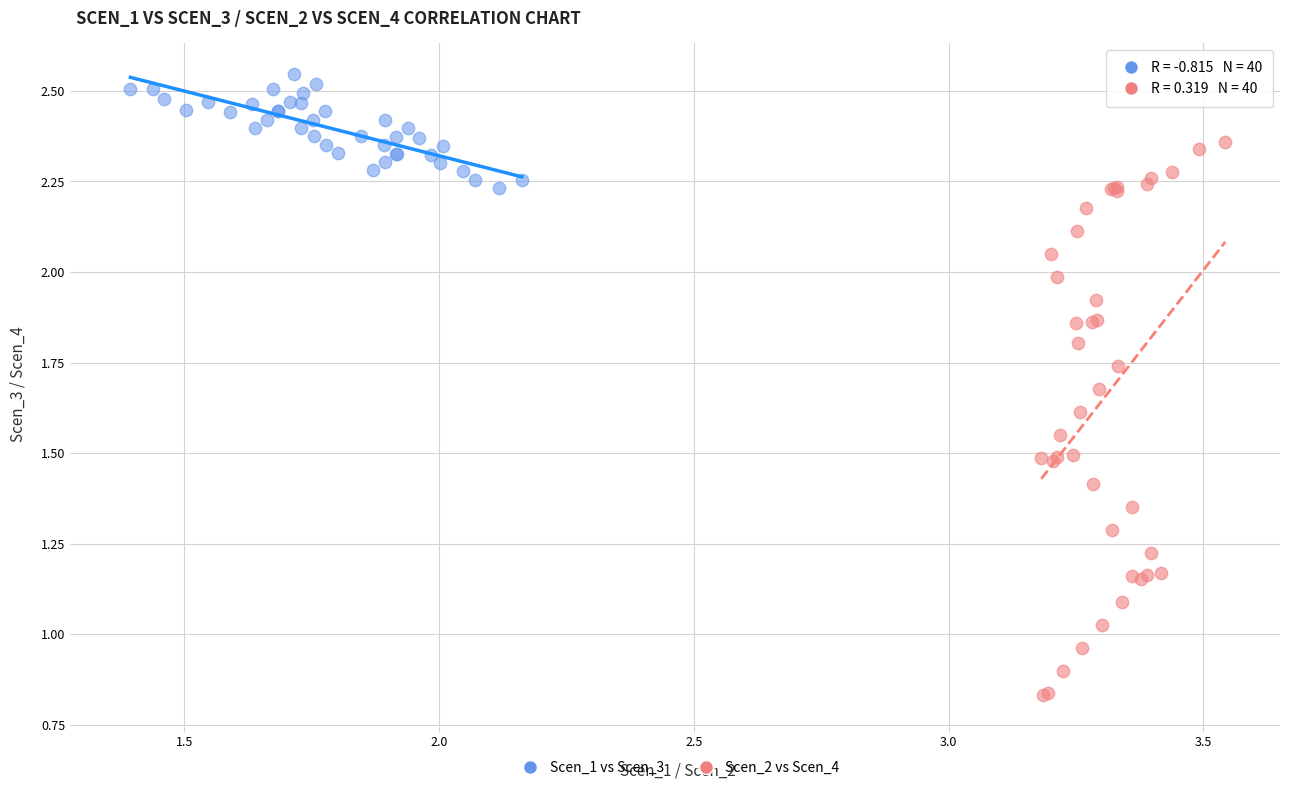

Which series has the widest spread of Y values?

Scen_2 vs Scen_4